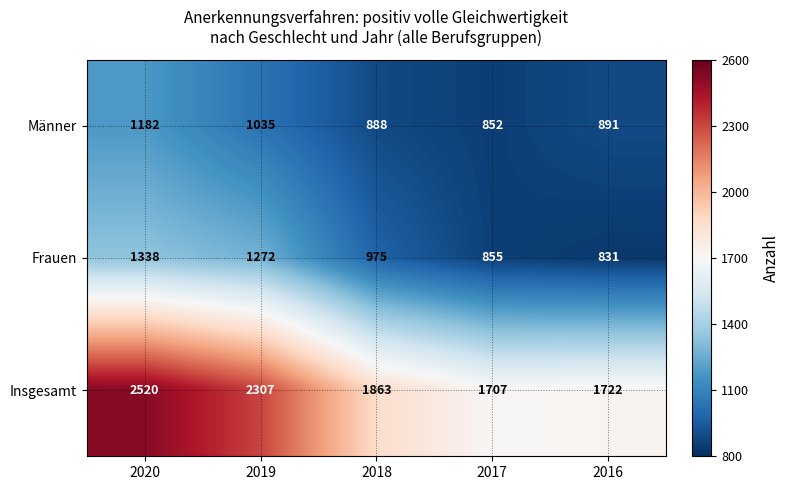

True or false: Frauen has a value of 511 at 2018.

False